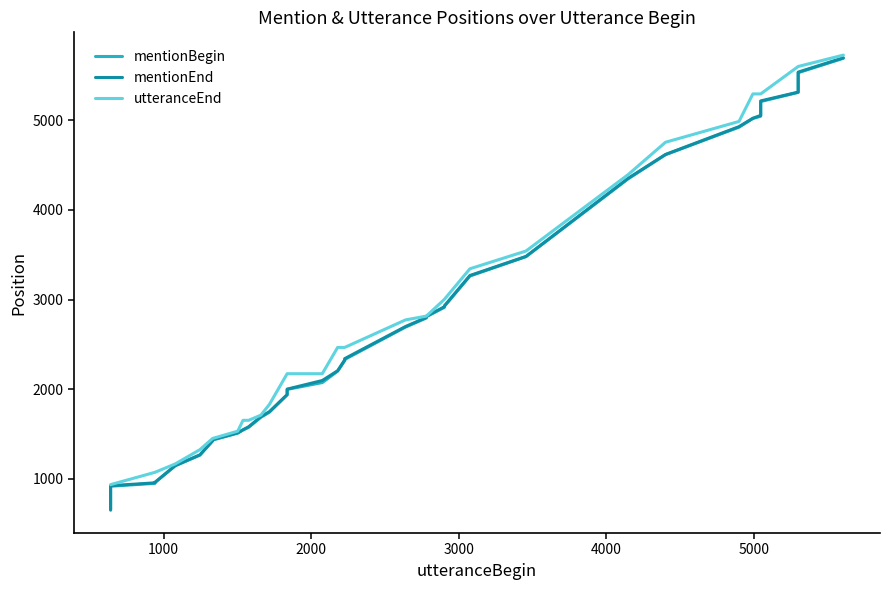

What are all the series names shown in the legend?

mentionBegin, mentionEnd, utteranceEnd